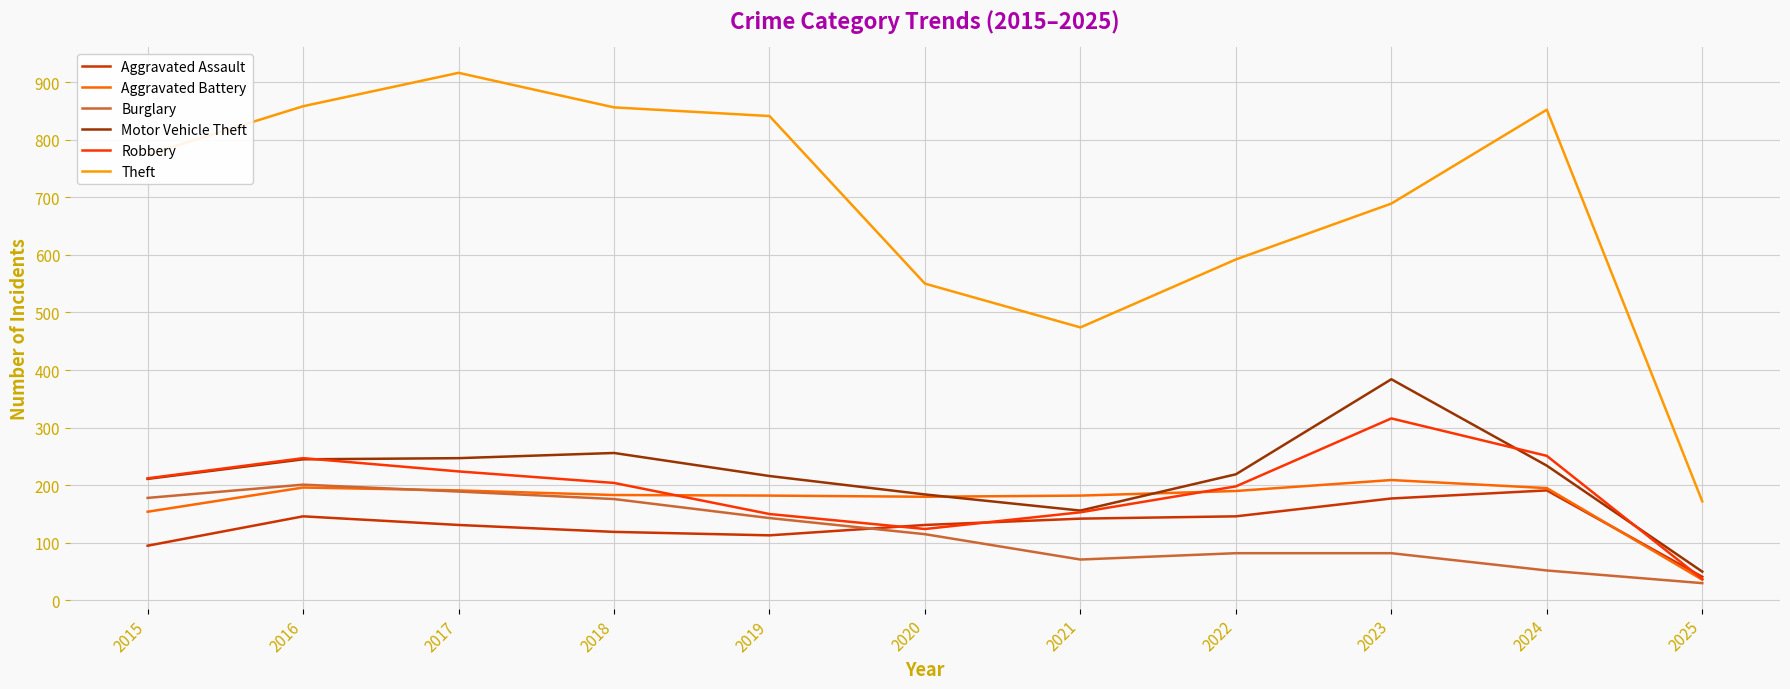

The value of Motor Vehicle Theft at 2025 is 50. True or false?

True